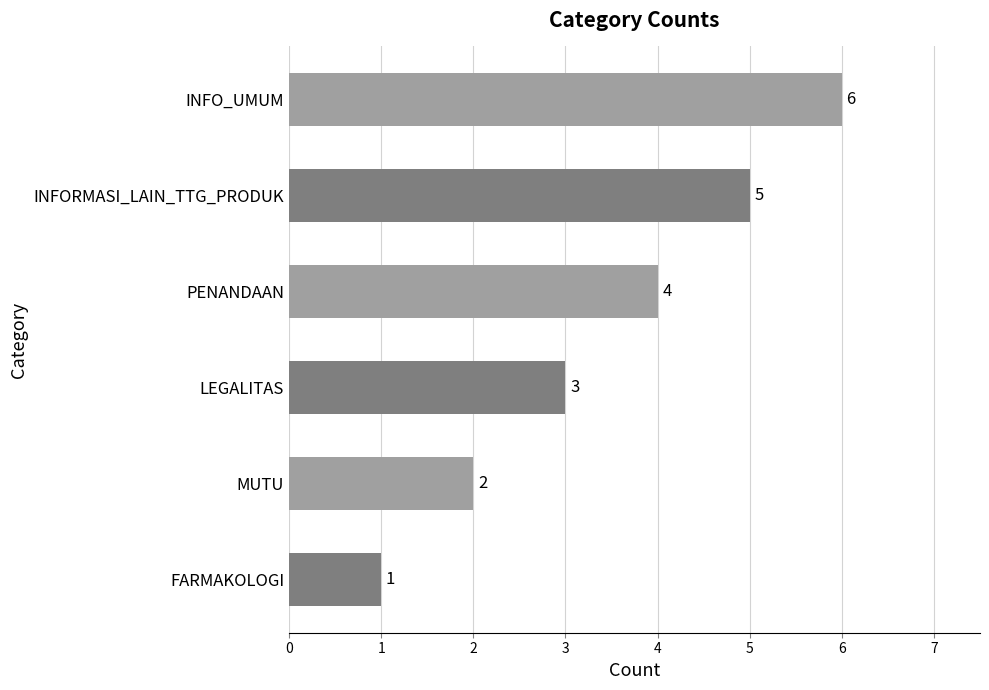

What value does the data have at PENANDAAN?

4